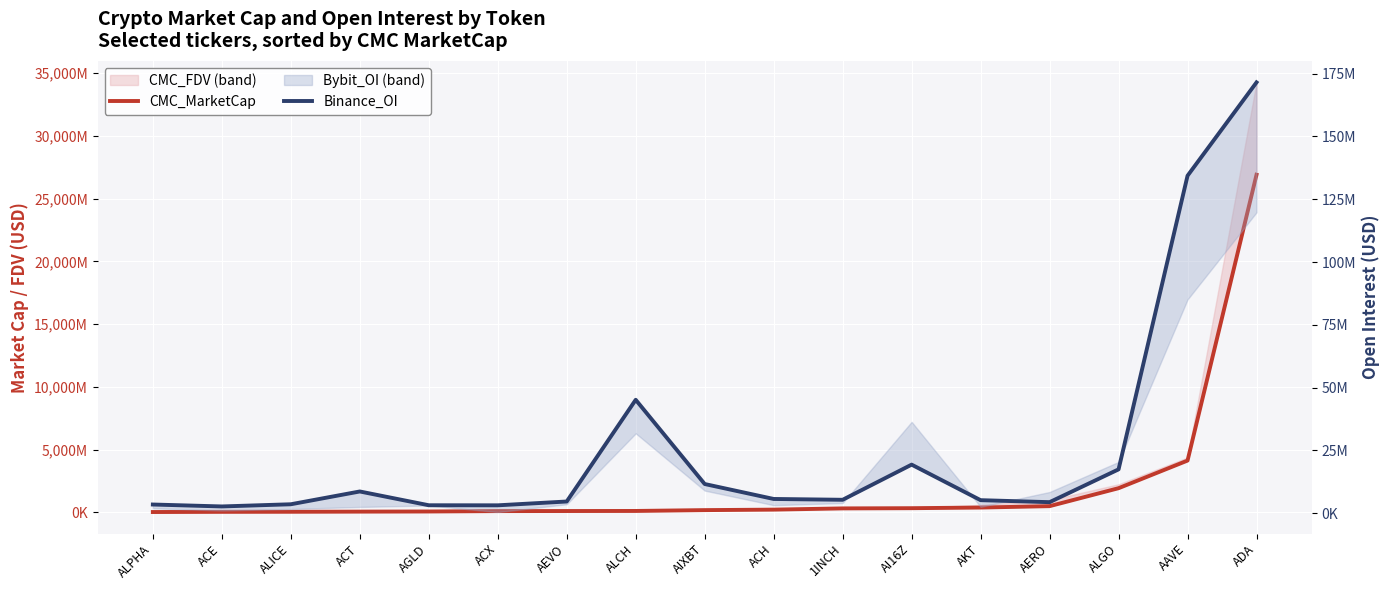

What is the difference between the maximum and minimum values in the CMC_MarketCap series?

26886289505.6